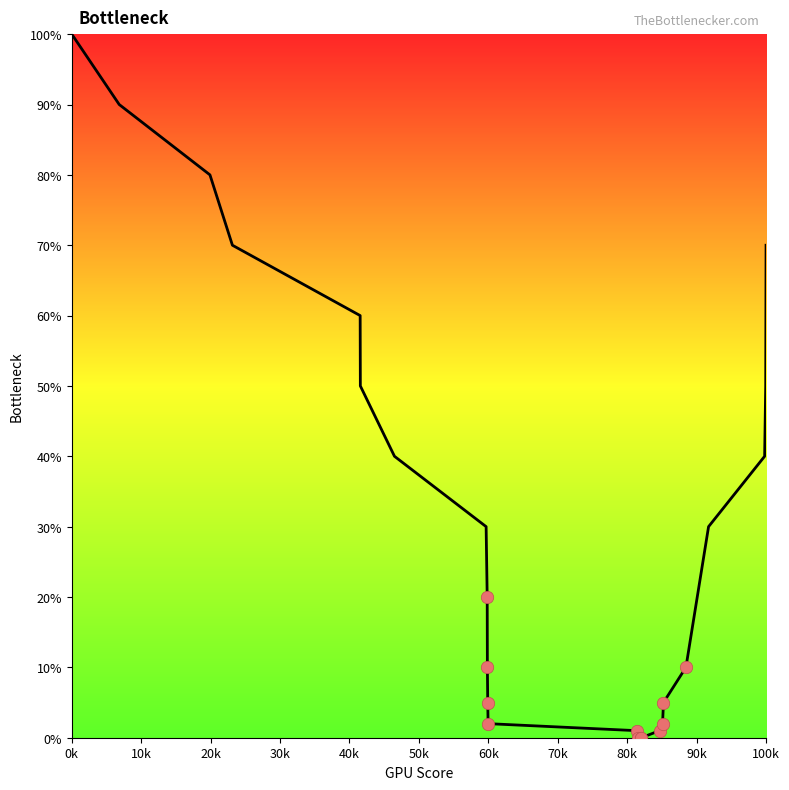

What is the maximum value shown in the chart?

100